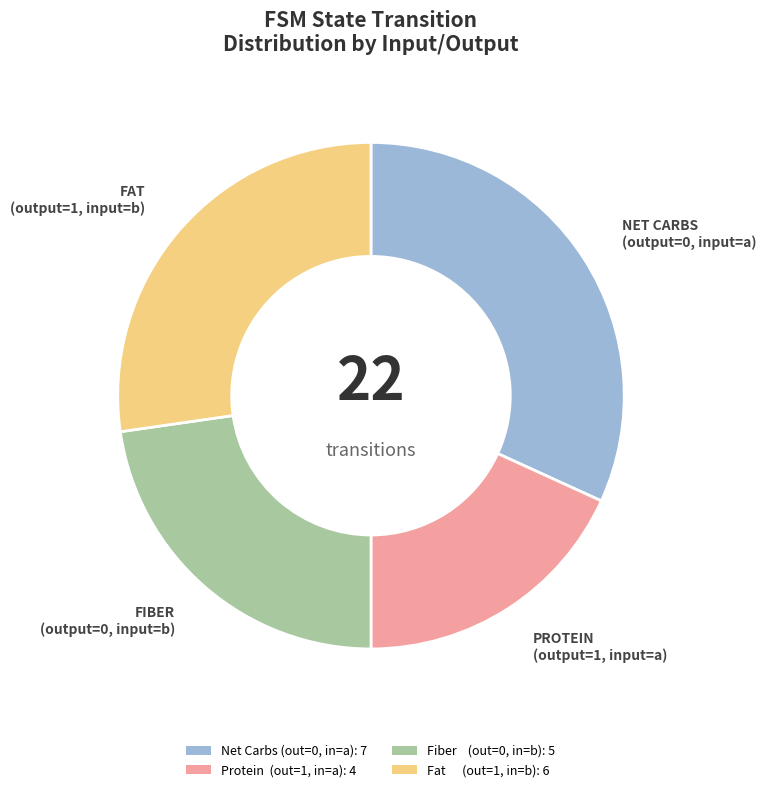

Which category has the biggest portion of the pie?

NET CARBS (output=0, input=a)